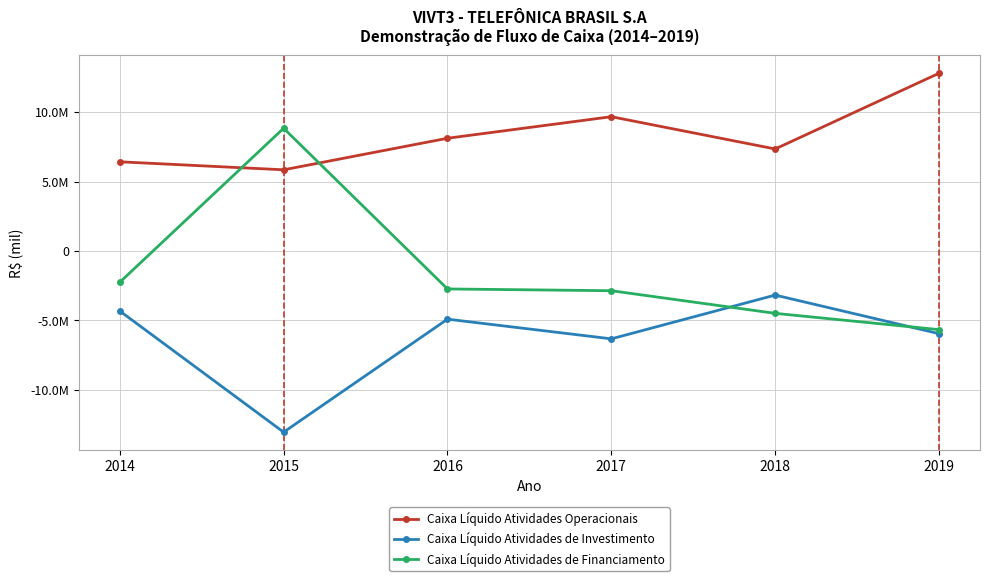

What is the sum of the Caixa Líquido Atividades de Financiamento values at 2016 and 2015?

6101075